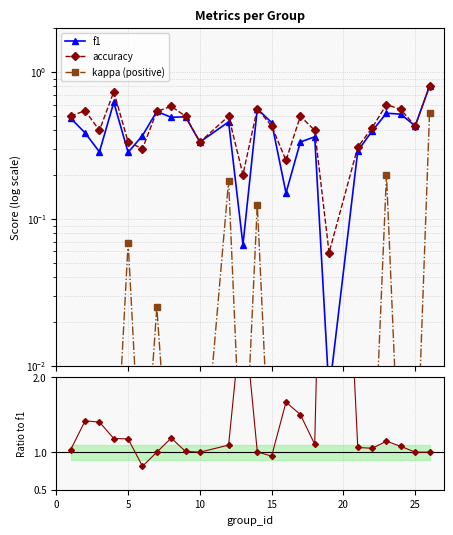

How many lines are shown in the chart?

4